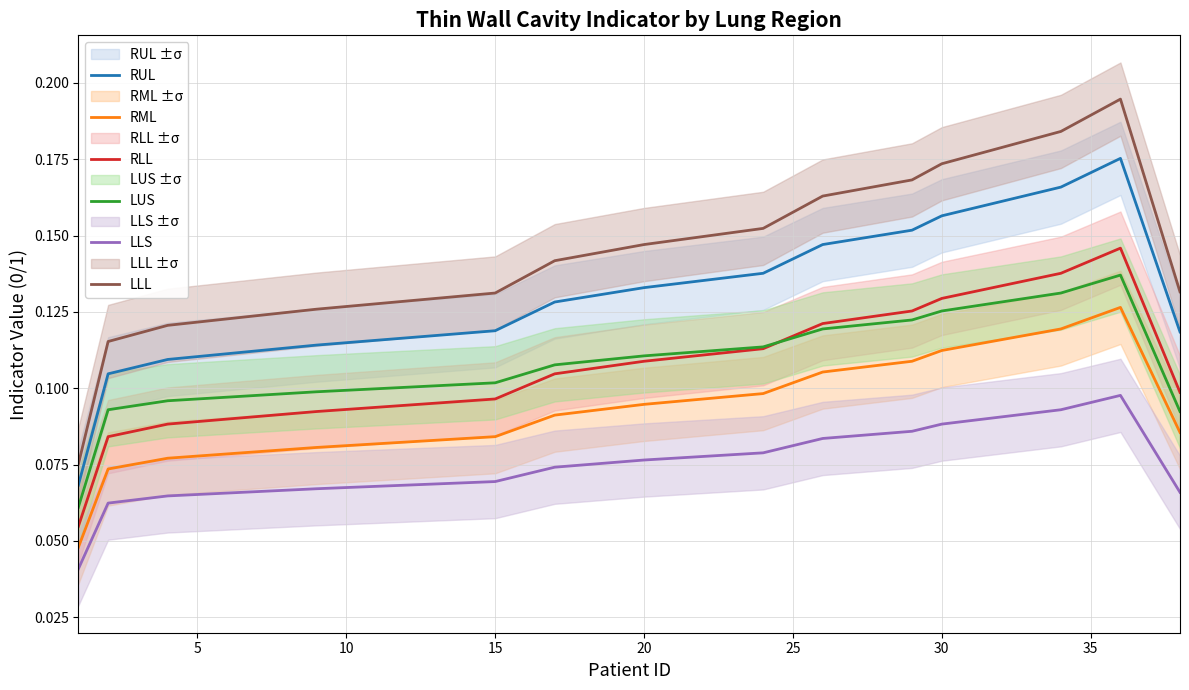

Which series has the widest spread of values?

LLL